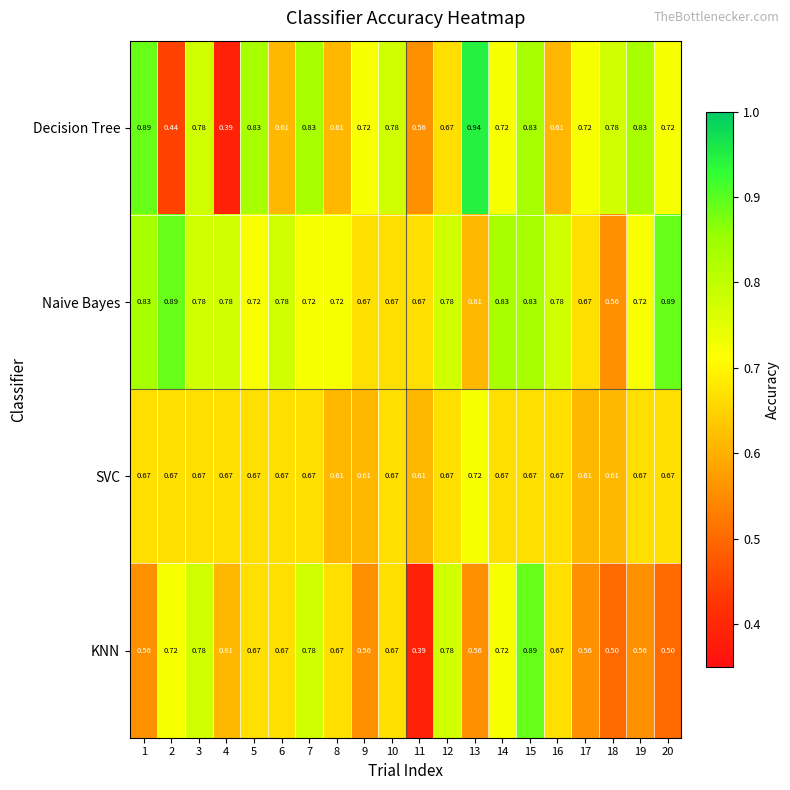

Which label corresponds to the largest value in the chart?

13